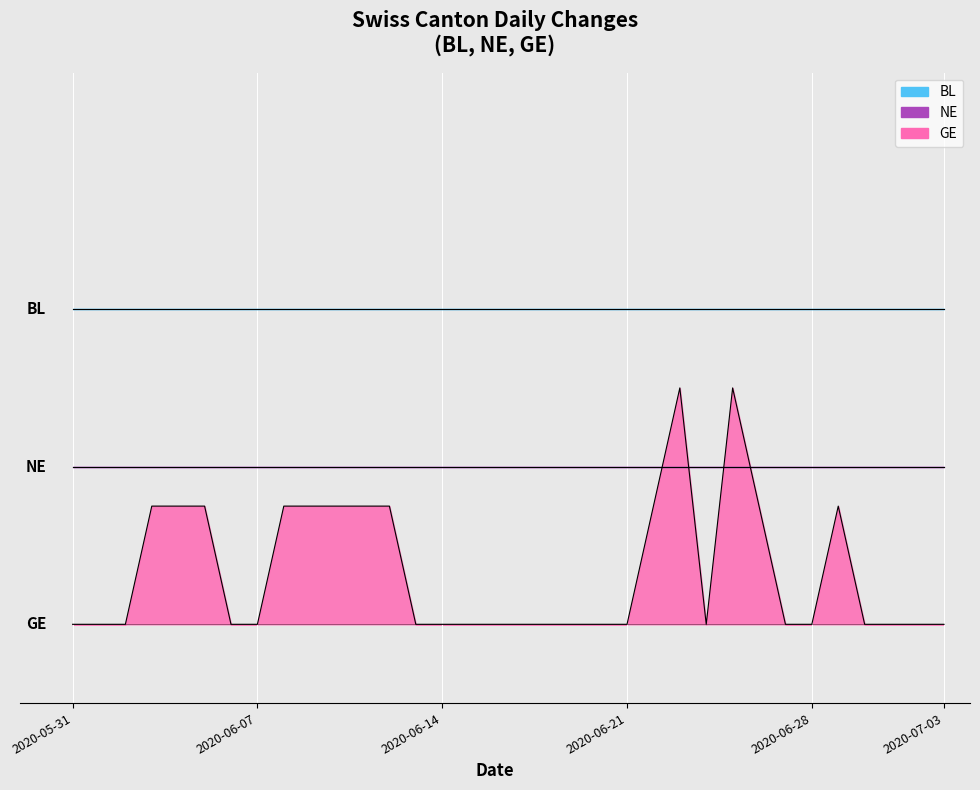

How many lines are shown in the chart?

3